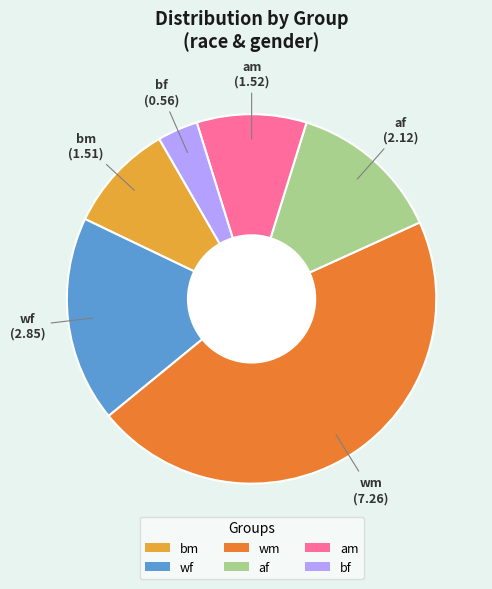

Is bf the majority of the pie?

No